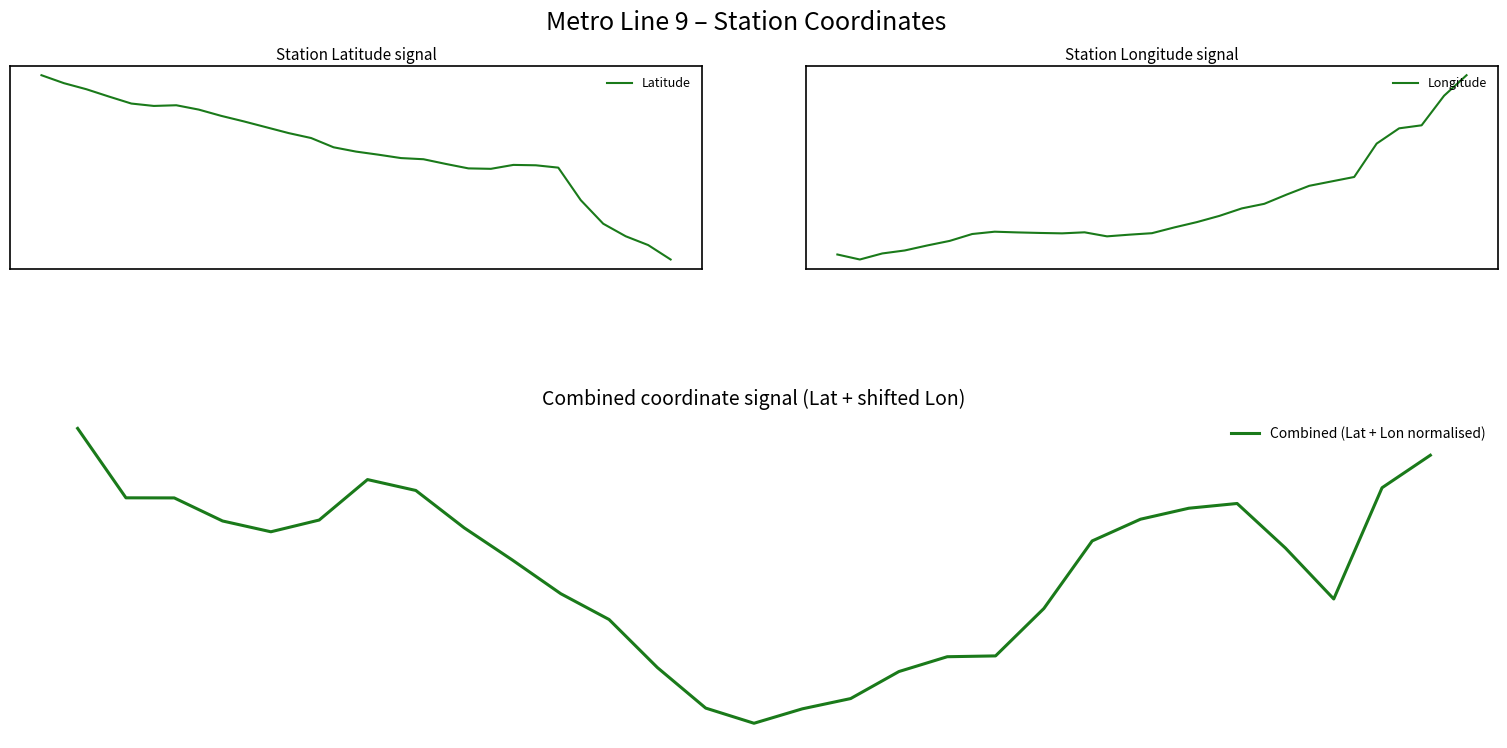

How many values in the Combined (Lat + Lon normalised) series exceed 0?

1